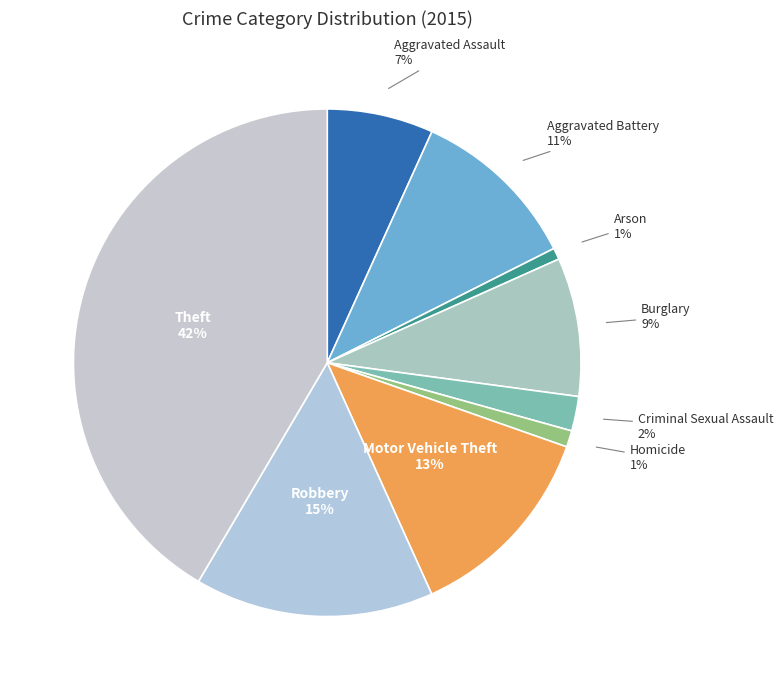

Do Criminal Sexual Assault and Aggravated Assault together represent more than half of the pie?

No